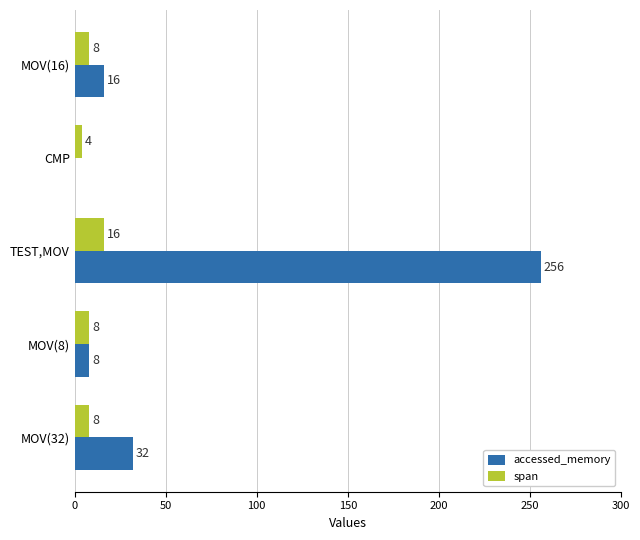

The value of span at MOV(16) is 8. True or false?

True